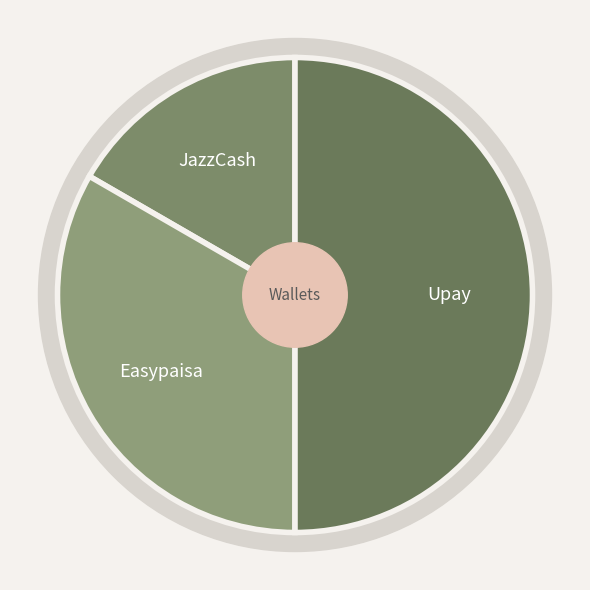

To the nearest percent, what is the combined percentage of JazzCash and Easypaisa?

50%